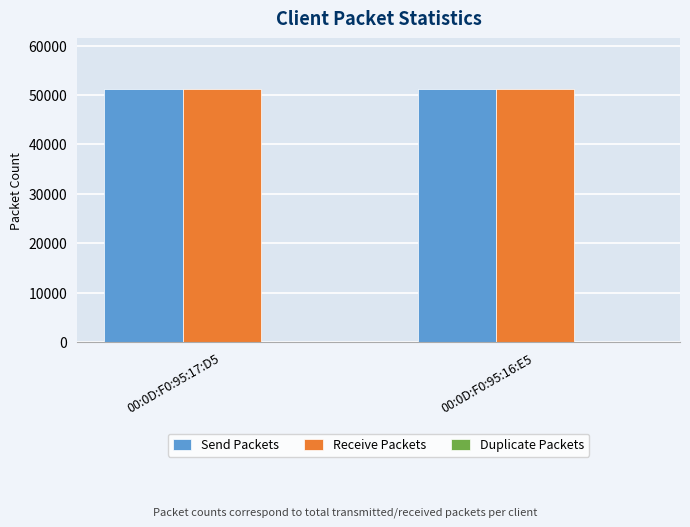

The value of Receive Packets at 00:0D:F0:95:17:D5 is 82170. True or false?

False